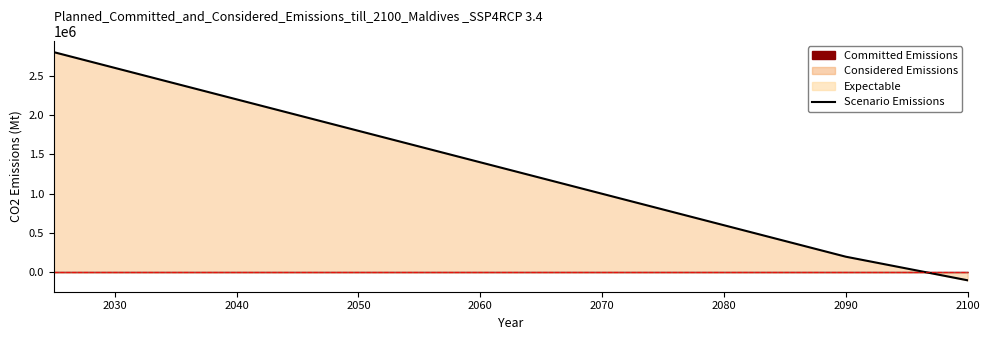

Between 2060 and 2090, which is larger?

2060